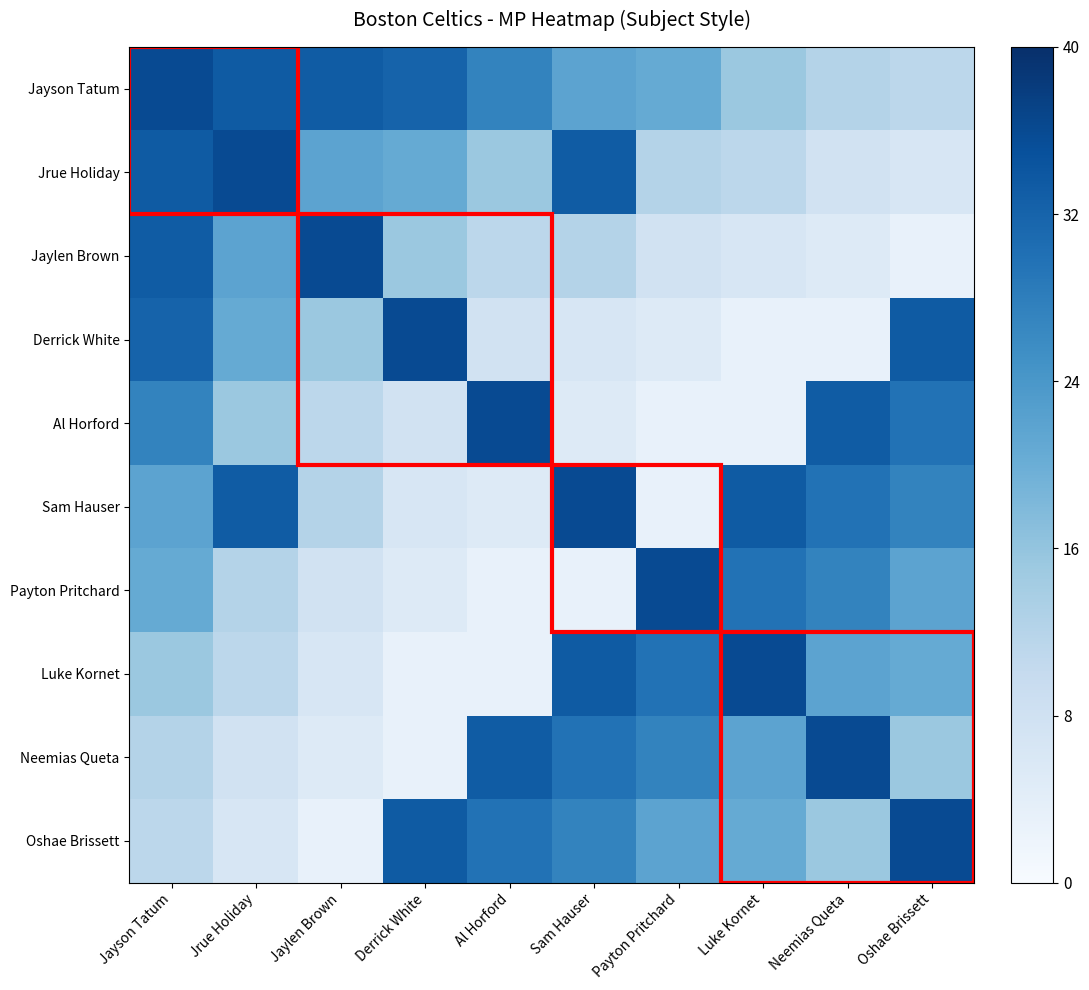

List the series in order of their peak value, highest first.

Jayson Tatum, Jrue Holiday, Jaylen Brown, Derrick White, Al Horford, Sam Hauser, Payton Pritchard, Luke Kornet, Neemias Queta, Oshae Brissett